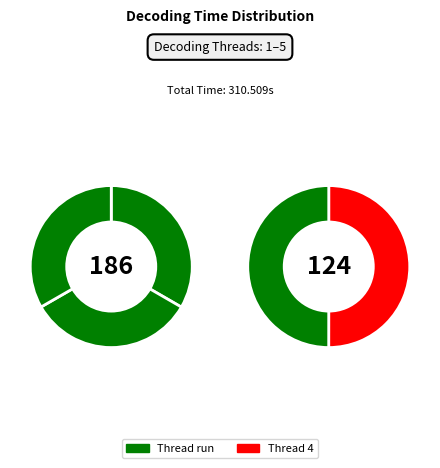

True or false: 4 accounts for 20% of the total.

True